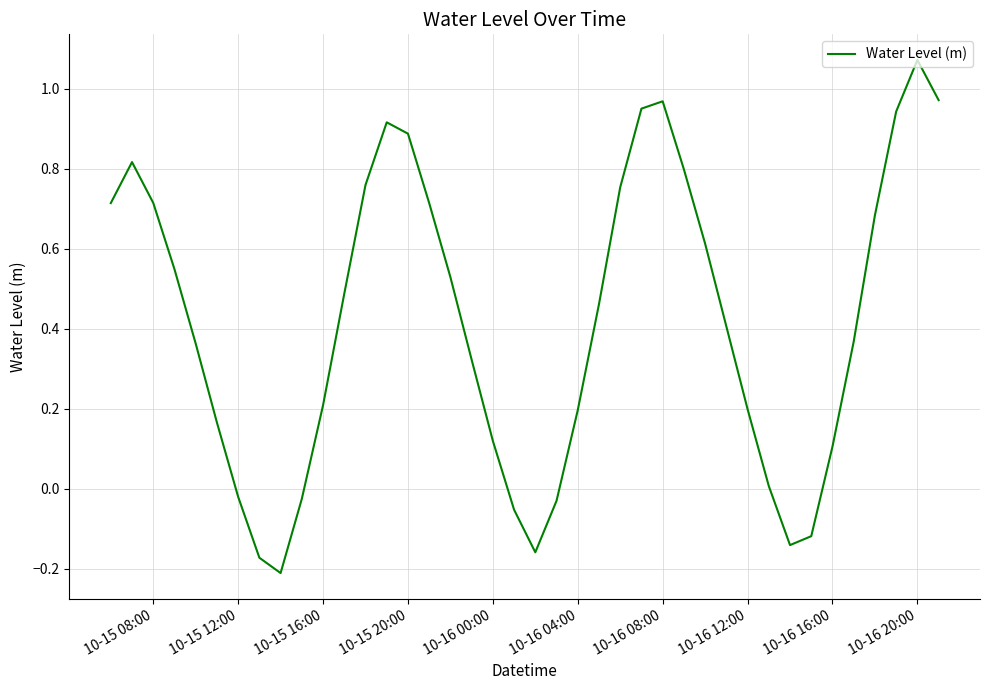

True or false: there are more than 1 points higher than both neighbors.

True